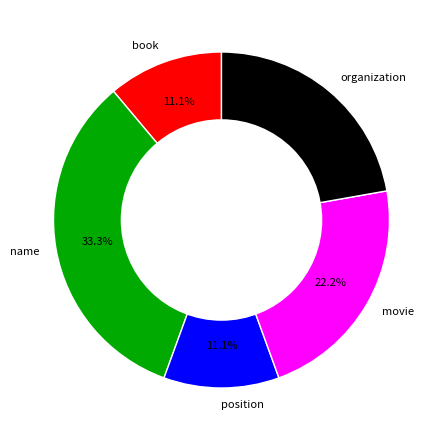

Is it true that name is 23% of the pie?

False